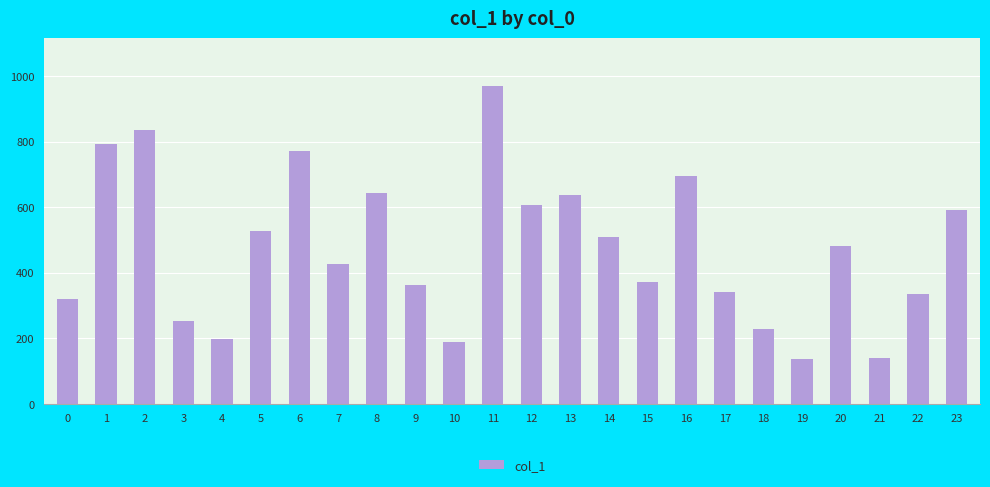

What is the smallest value displayed?

136